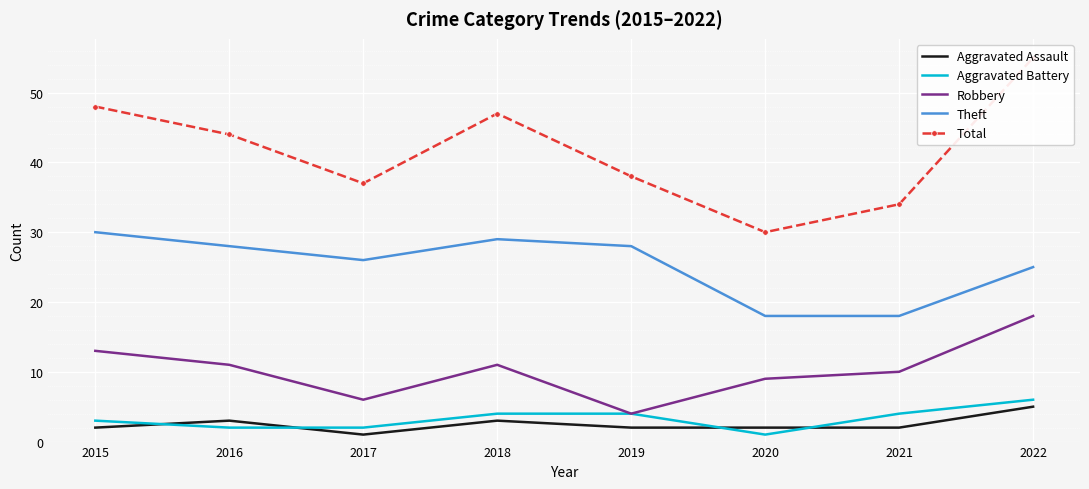

What is the difference between the maximum and second lowest values in the Aggravated Assault series?

3